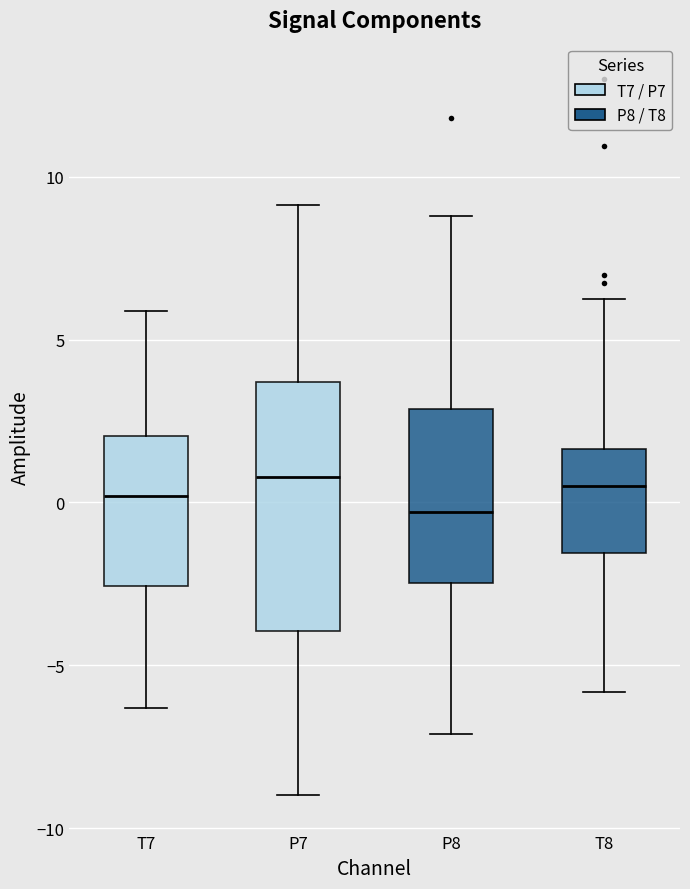

Reading left to right, transcribe this box plot: for each box, give where its median line is, the range the box spans, and where its two whiskers end, as read against the y-axis. The values are not printed on the chart, so give them approximately, as read against the axis.

T7: median 0.0, box -2.5 to 2.0, whiskers -6.5 to 6.0
P7: median 1.0, box -4.0 to 3.5, whiskers -9.0 to 9.0
P8: median -0.5, box -2.5 to 3.0, whiskers -7.0 to 9.0
T8: median 0.5, box -1.5 to 1.5, whiskers -6.0 to 6.0